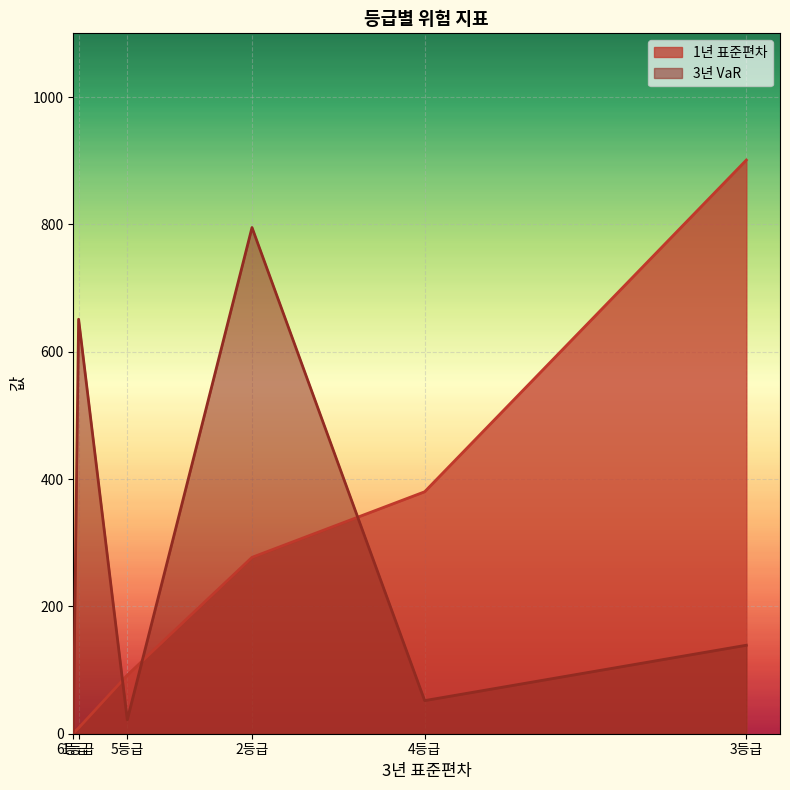

The 1년 표준편차 series shows 9 at 1등급. True or false?

True